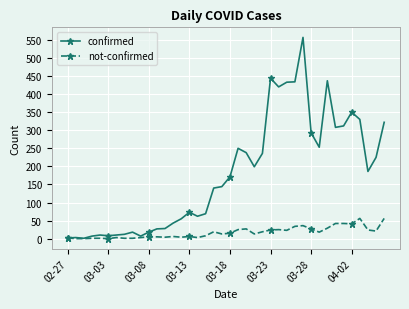

List the series in order of their overall mean, highest first.

confirmed, not-confirmed